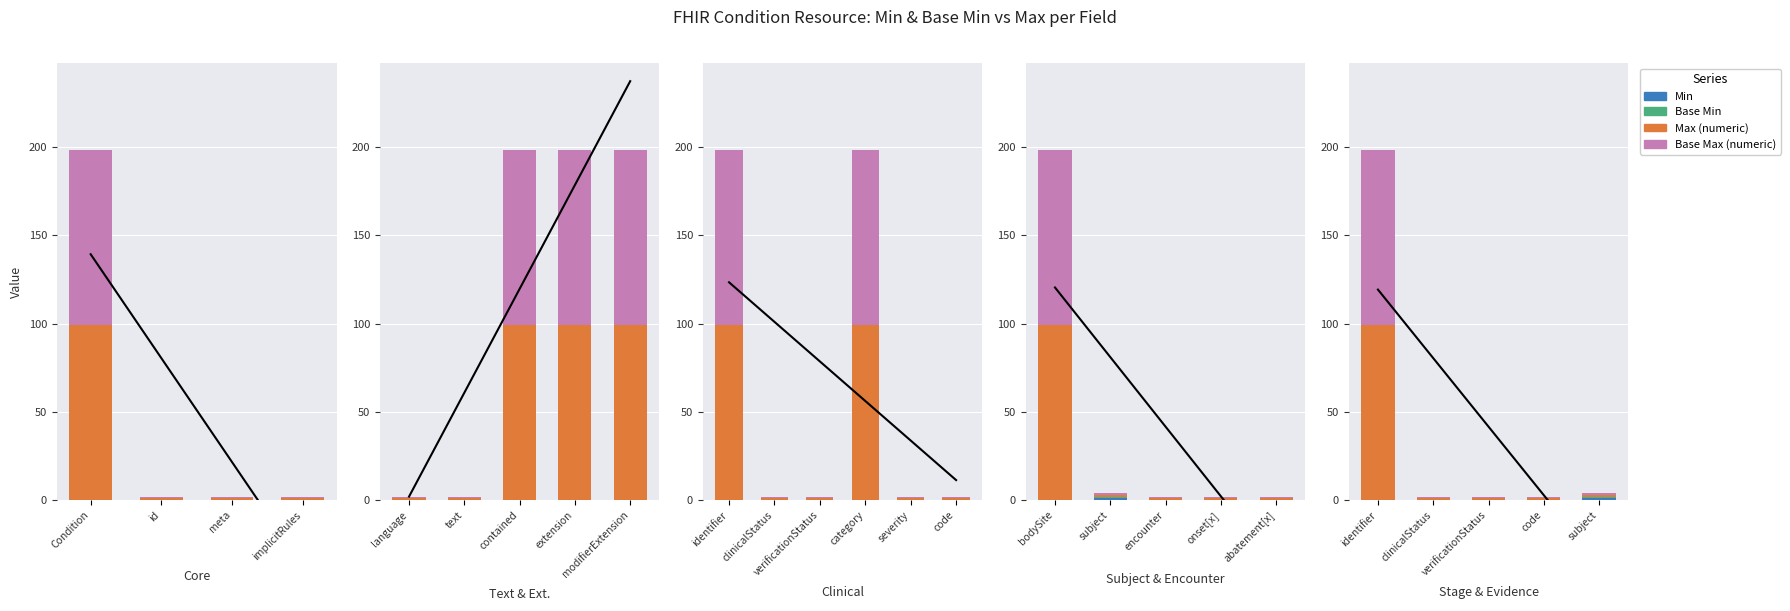

At which label is Min closest to 0?

identifier